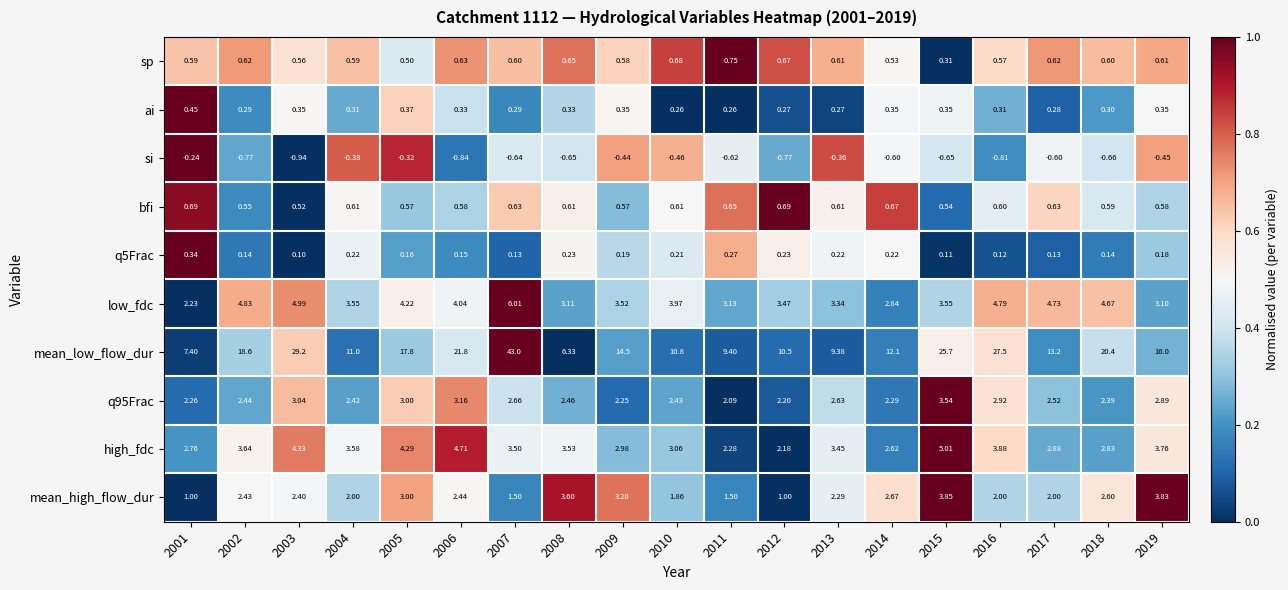

Which series has the largest range (max minus min)?

mean_low_flow_dur